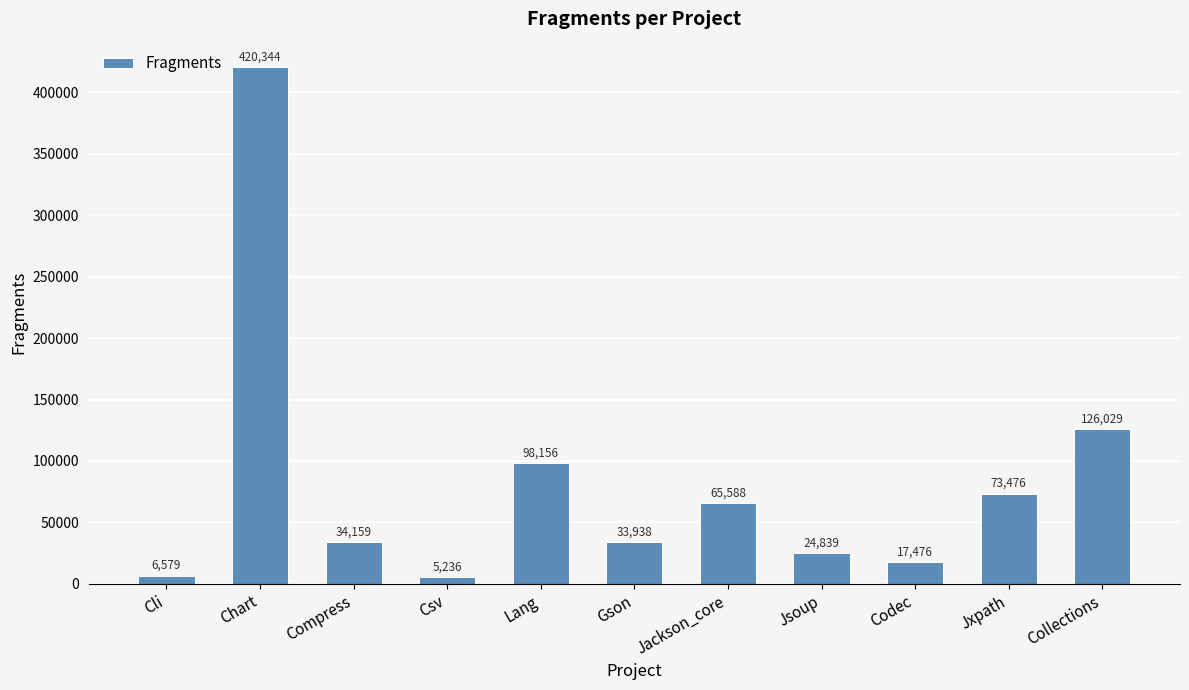

Reading left to right, transcribe all the data shown in this chart.

Cli=6579	Chart=420344	Compress=34159	Csv=5236	Lang=98156	Gson=33938	Jackson_core=65588	Jsoup=24839	Codec=17476	Jxpath=73476	Collections=126029